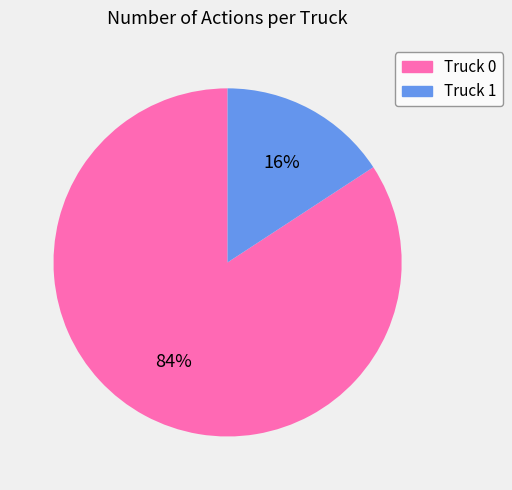

Between Truck 1 and Truck 0, which is larger?

Truck 0